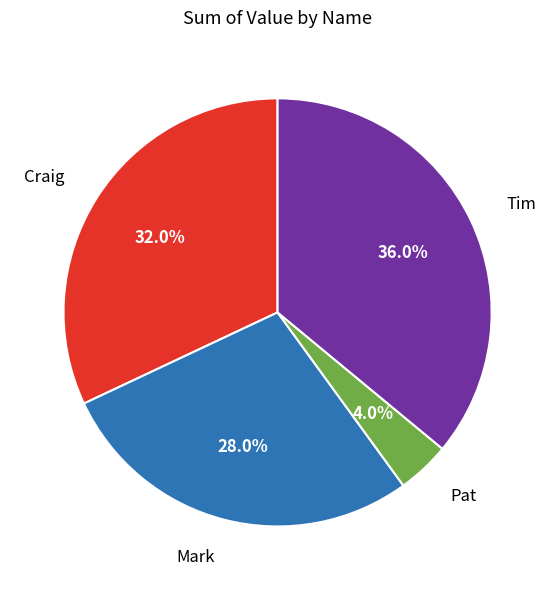

Is there any slice that represents more than half of the pie?

No